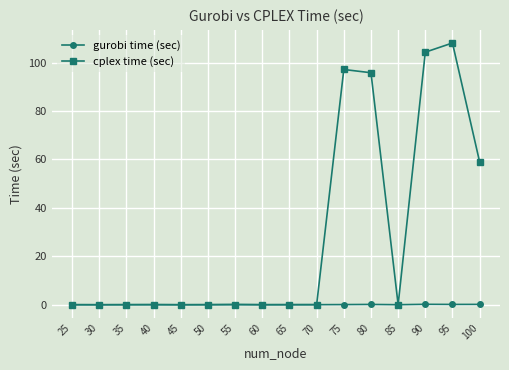

How many data points does each series have?

16